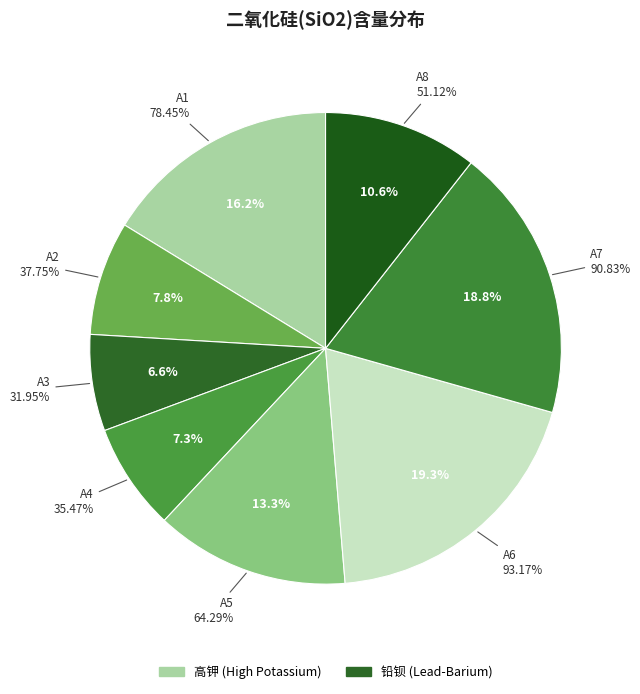

Is there a majority slice in this chart?

No